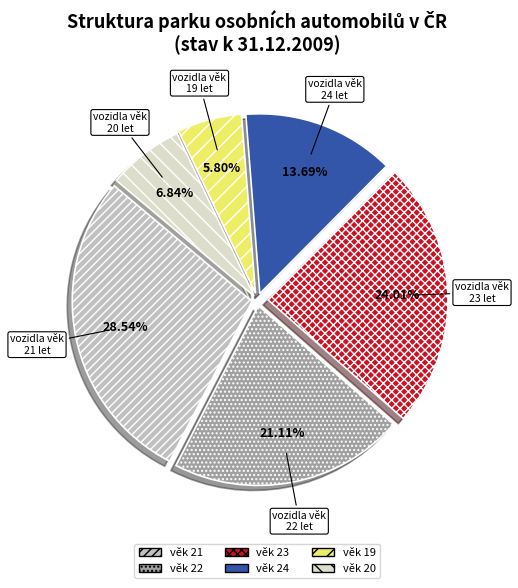

Does any single category account for the majority?

No